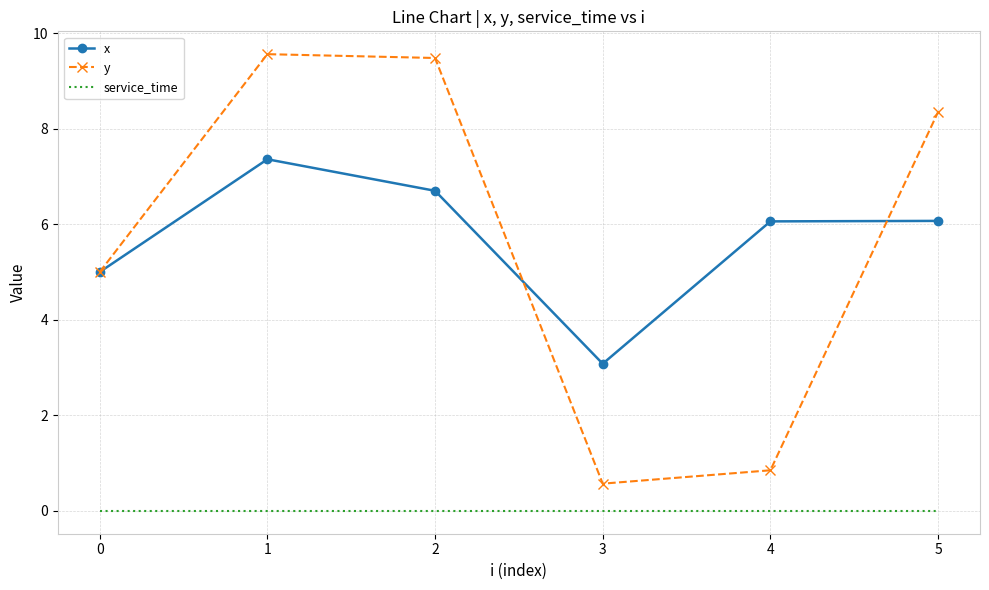

What is the difference between the highest and lowest values at 1?

9.6